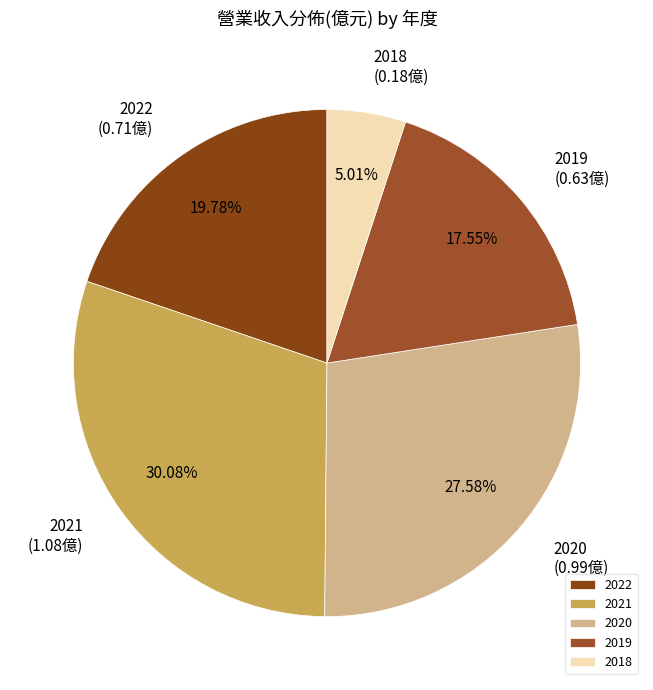

Is there any slice that represents more than half of the pie?

No